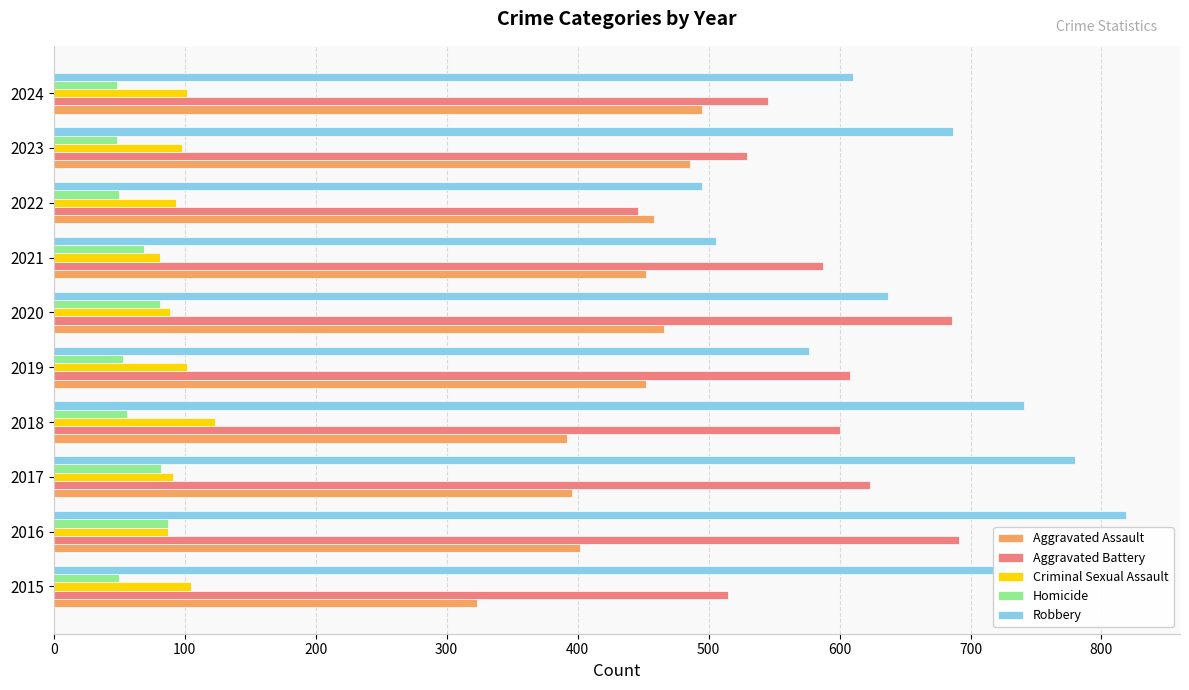

List the labels in order of Robbery value, smallest first.

2022, 2021, 2019, 2024, 2020, 2023, 2015, 2018, 2017, 2016